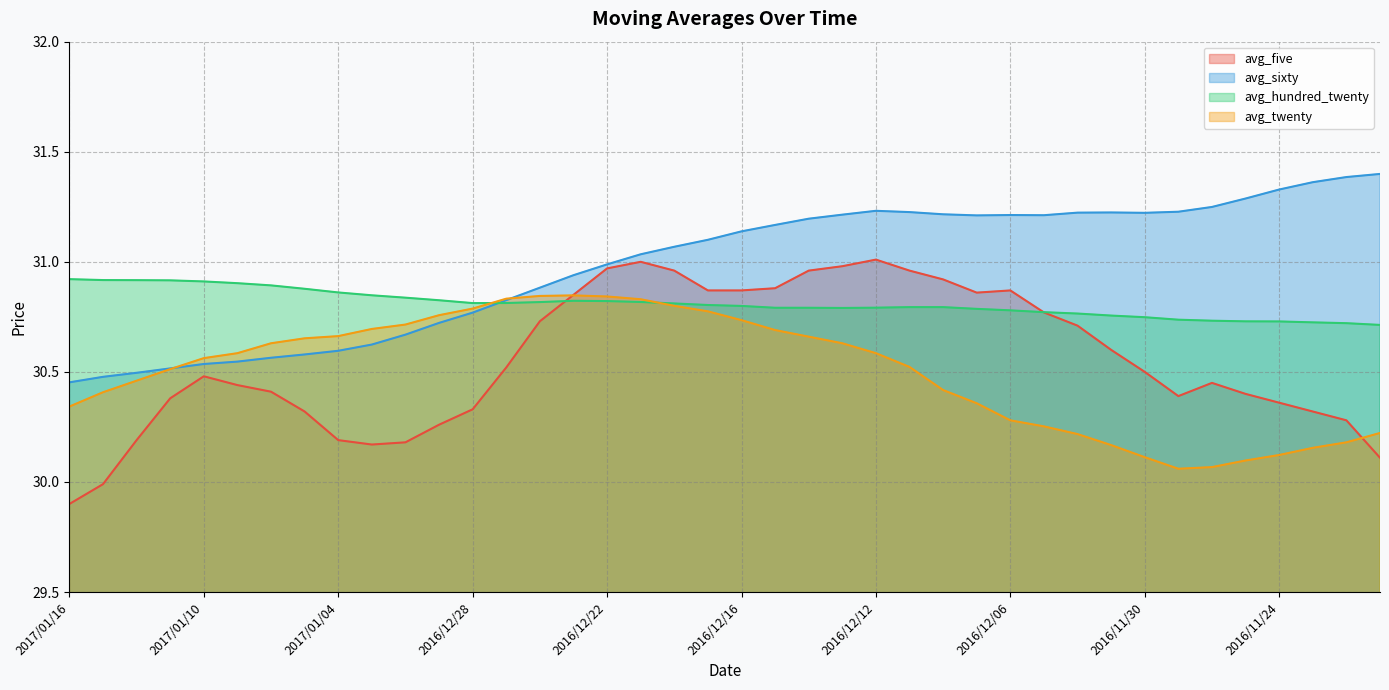

Where is the first local minimum for avg_hundred_twenty?

2016/12/28